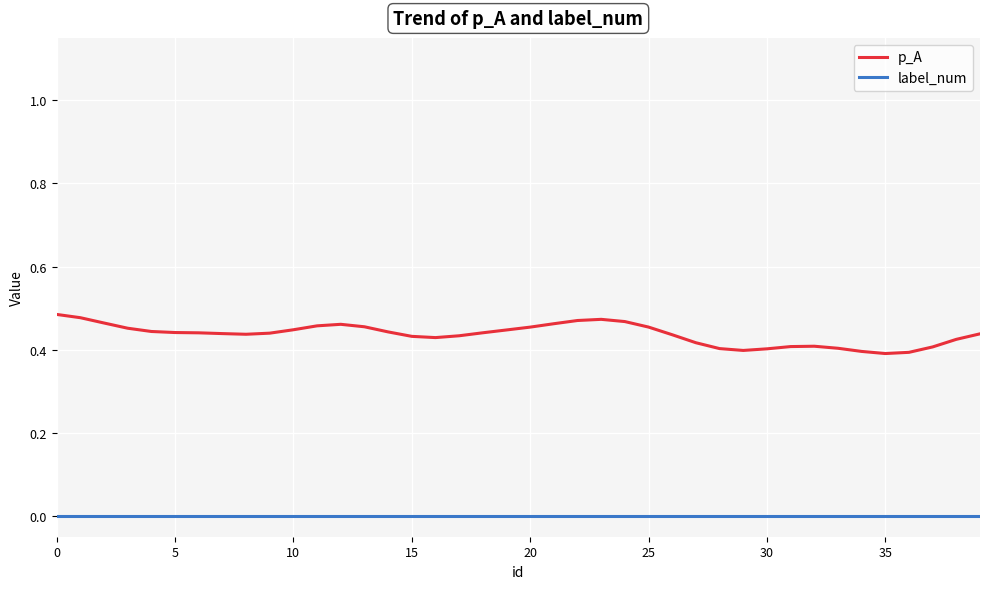

Which series has the largest total across all categories?

p_A